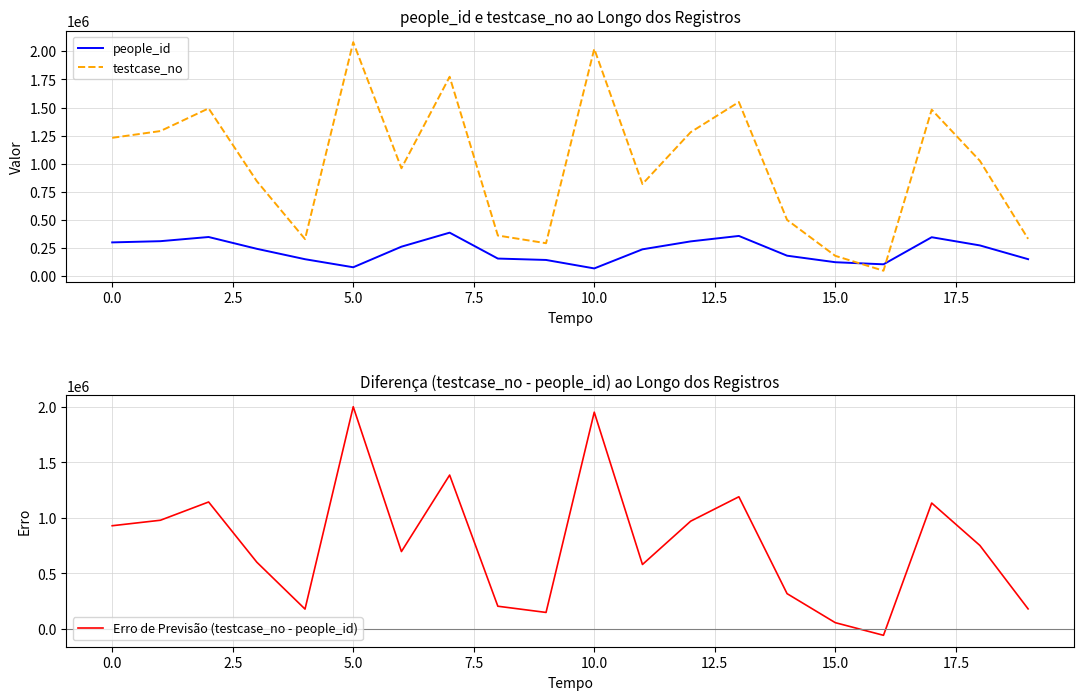

What is the approximate value of people_id at 15.0, to the nearest 100?

124400